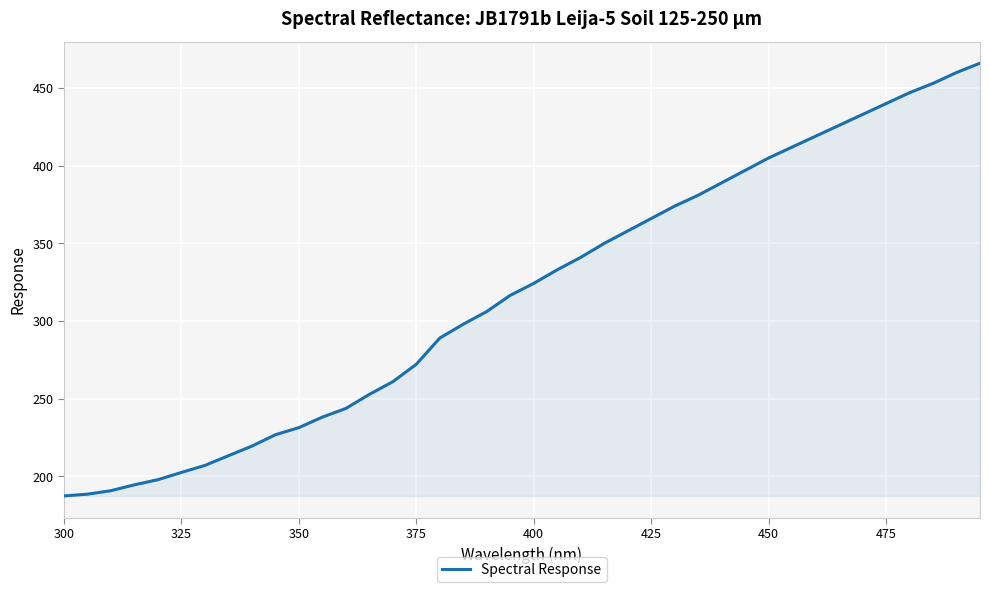

What is the maximum value shown in the chart?

466.0